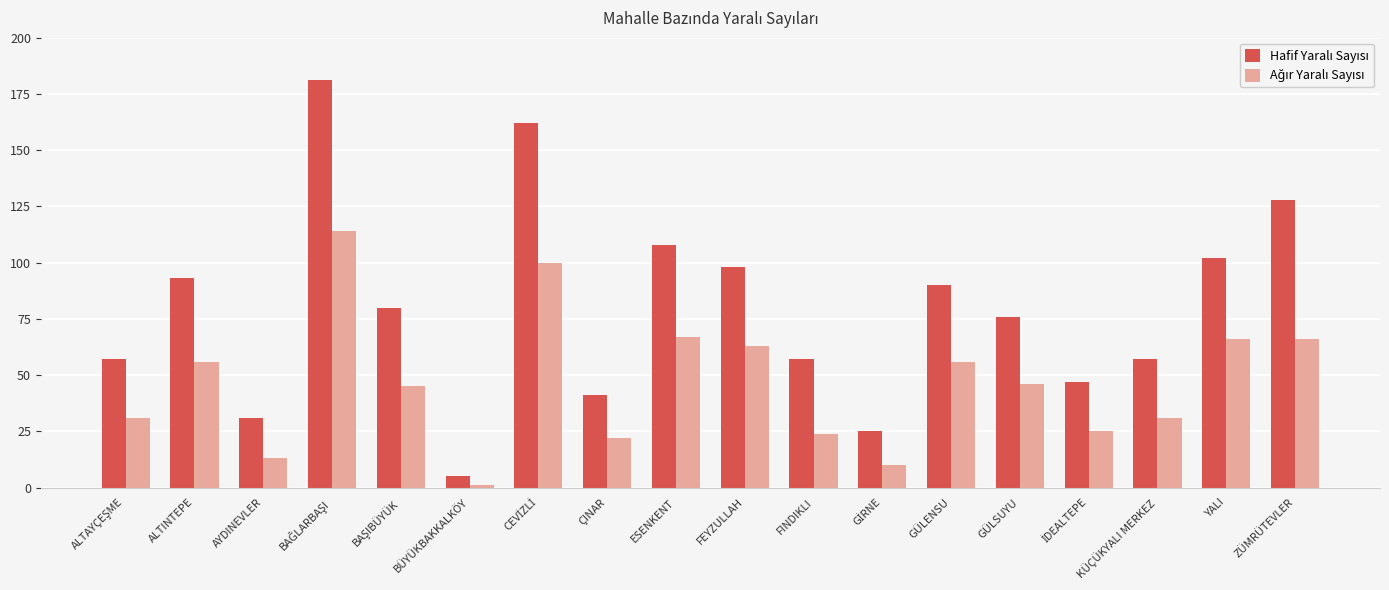

What is the spread (max minus min) of values at ZÜMRÜTEVLER?

62